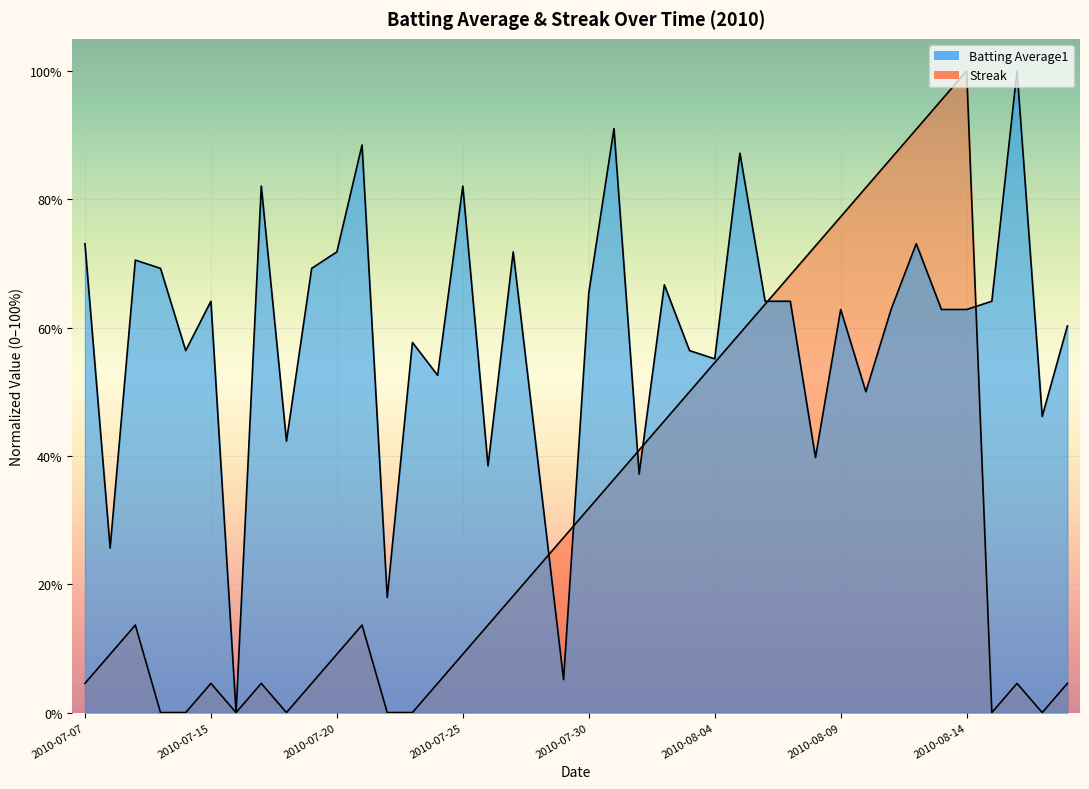

Reading left to right, list all the values displayed in this chart.

Batting Average1: 0.7	0.3	0.7	0.7	0.6	0.6	0.0	0.8	0.4	0.7	0.7	0.9	0.2	0.6	0.5	0.8	0.4	0.7	0.4	0.1	0.7	0.9	0.4	0.7	0.6	0.6	0.9	0.6	0.6	0.4	0.6	0.5	0.6	0.7	0.6	0.6	0.6	1.0	0.5	0.6
Streak: 0.0	0.1	0.1	0.0	0.0	0.0	0.0	0.0	0.0	0.0	0.1	0.1	0.0	0.0	0.0	0.1	0.1	0.2	0.2	0.3	0.3	0.4	0.4	0.5	0.5	0.5	0.6	0.6	0.7	0.7	0.8	0.8	0.9	0.9	1.0	1.0	0.0	0.0	0.0	0.0